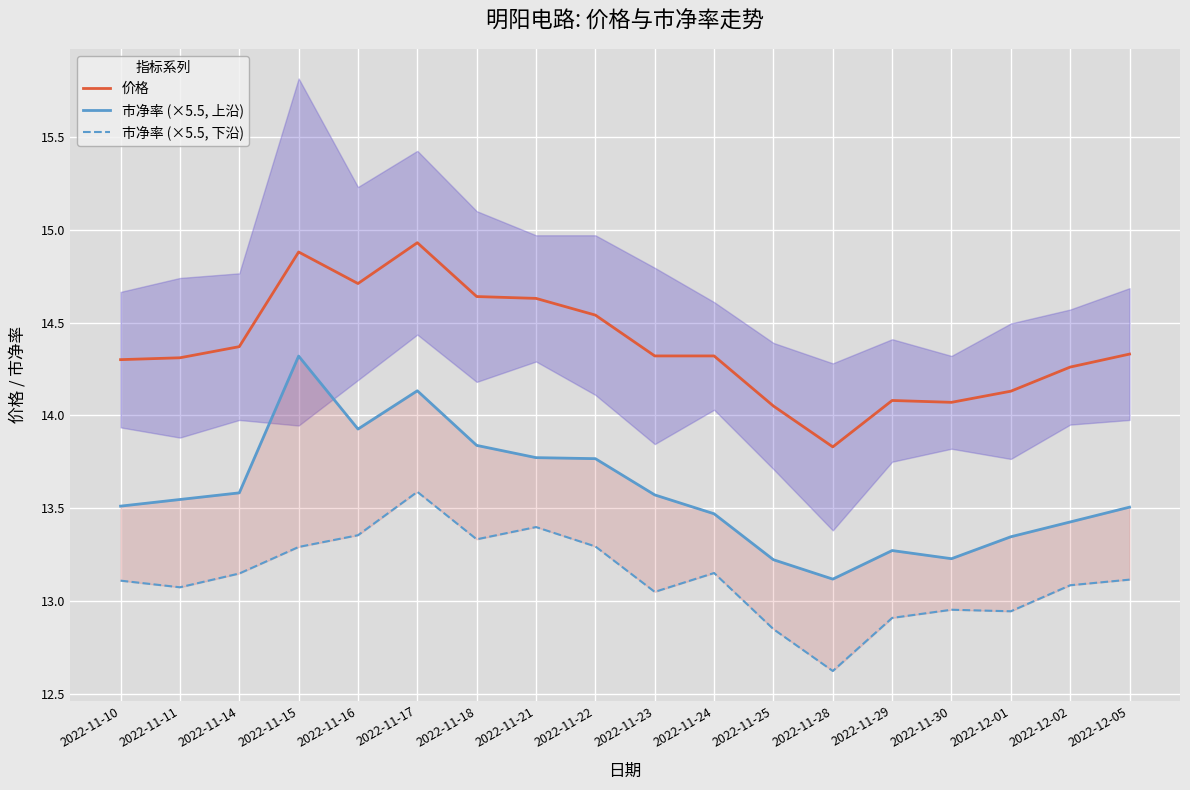

Reading left to right, what are all the values shown in this chart?

价格: 2022-11-10=14.3	2022-11-11=14.3	2022-11-14=14.4	2022-11-15=14.9	2022-11-16=14.7	2022-11-17=14.9	2022-11-18=14.6	2022-11-21=14.6	2022-11-22=14.5	2022-11-23=14.3	2022-11-24=14.3	2022-11-25=14.1	2022-11-28=13.8	2022-11-29=14.1	2022-11-30=14.1	2022-12-01=14.1	2022-12-02=14.3	2022-12-05=14.3
市净率 (×5.5, 上沿): 2022-11-10=13.5	2022-11-11=13.5	2022-11-14=13.6	2022-11-15=14.3	2022-11-16=13.9	2022-11-17=14.1	2022-11-18=13.8	2022-11-21=13.8	2022-11-22=13.8	2022-11-23=13.6	2022-11-24=13.5	2022-11-25=13.2	2022-11-28=13.1	2022-11-29=13.3	2022-11-30=13.2	2022-12-01=13.3	2022-12-02=13.4	2022-12-05=13.5
市净率 (×5.5, 下沿): 2022-11-10=13.1	2022-11-11=13.1	2022-11-14=13.1	2022-11-15=13.3	2022-11-16=13.4	2022-11-17=13.6	2022-11-18=13.3	2022-11-21=13.4	2022-11-22=13.3	2022-11-23=13.0	2022-11-24=13.2	2022-11-25=12.8	2022-11-28=12.6	2022-11-29=12.9	2022-11-30=13.0	2022-12-01=12.9	2022-12-02=13.1	2022-12-05=13.1